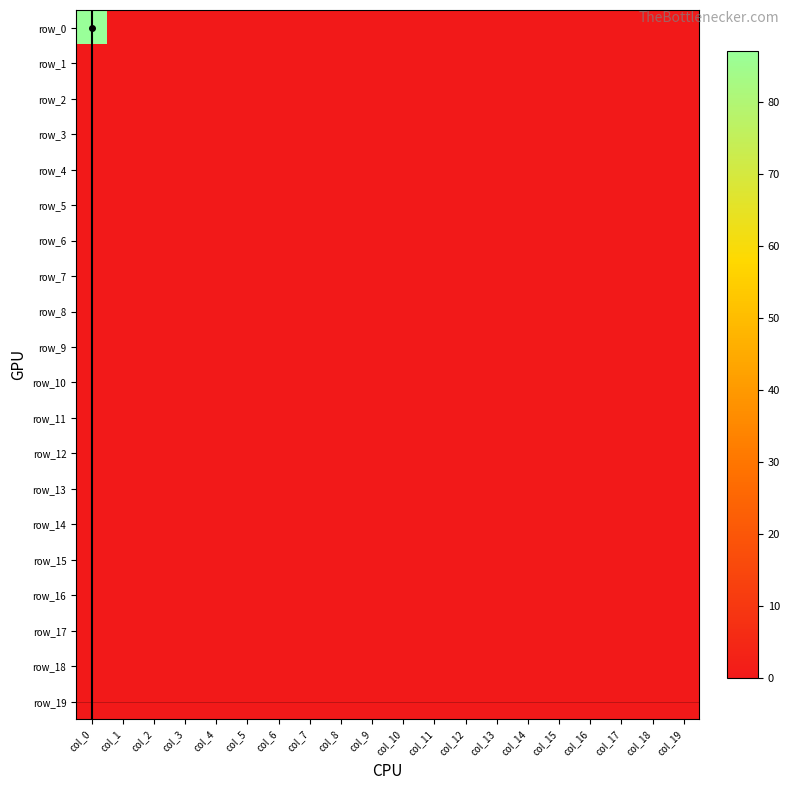

Reading left to right, what are all the values shown in this chart?

row_0: 87	0	0	0	0	0	0	0	0	0	0	0	0	0	0	0	0	0	0	0
row_1: 0	0	0	0	0	0	0	0	0	0	0	0	0	0	0	0	0	0	0	0
row_2: 0	0	0	0	0	0	0	0	0	0	0	0	0	0	0	0	0	0	0	0
row_3: 0	0	0	0	0	0	0	0	0	0	0	0	0	0	0	0	0	0	0	0
row_4: 0	0	0	0	0	0	0	0	0	0	0	0	0	0	0	0	0	0	0	0
row_5: 0	0	0	0	0	0	0	0	0	0	0	0	0	0	0	0	0	0	0	0
row_6: 0	0	0	0	0	0	0	0	0	0	0	0	0	0	0	0	0	0	0	0
row_7: 0	0	0	0	0	0	0	0	0	0	0	0	0	0	0	0	0	0	0	0
row_8: 0	0	0	0	0	0	0	0	0	0	0	0	0	0	0	0	0	0	0	0
row_9: 0	0	0	0	0	0	0	0	0	0	0	0	0	0	0	0	0	0	0	0
row_10: 0	0	0	0	0	0	0	0	0	0	0	0	0	0	0	0	0	0	0	0
row_11: 0	0	0	0	0	0	0	0	0	0	0	0	0	0	0	0	0	0	0	0
row_12: 0	0	0	0	0	0	0	0	0	0	0	0	0	0	0	0	0	0	0	0
row_13: 0	0	0	0	0	0	0	0	0	0	0	0	0	0	0	0	0	0	0	0
row_14: 0	0	0	0	0	0	0	0	0	0	0	0	0	0	0	0	0	0	0	0
row_15: 0	0	0	0	0	0	0	0	0	0	0	0	0	0	0	0	0	0	0	0
row_16: 0	0	0	0	0	0	0	0	0	0	0	0	0	0	0	0	0	0	0	0
row_17: 0	0	0	0	0	0	0	0	0	0	0	0	0	0	0	0	0	0	0	0
row_18: 0	0	0	0	0	0	0	0	0	0	0	0	0	0	0	0	0	0	0	0
row_19: 0	0	0	0	0	0	0	0	0	0	0	0	0	0	0	0	0	0	0	0